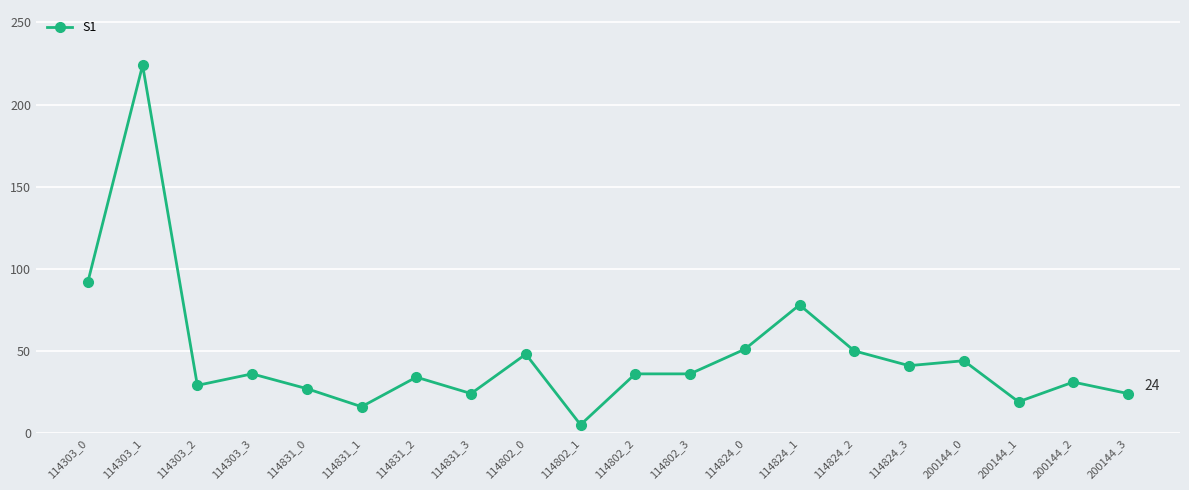

The value at 114303_3 is 49. True or false?

False